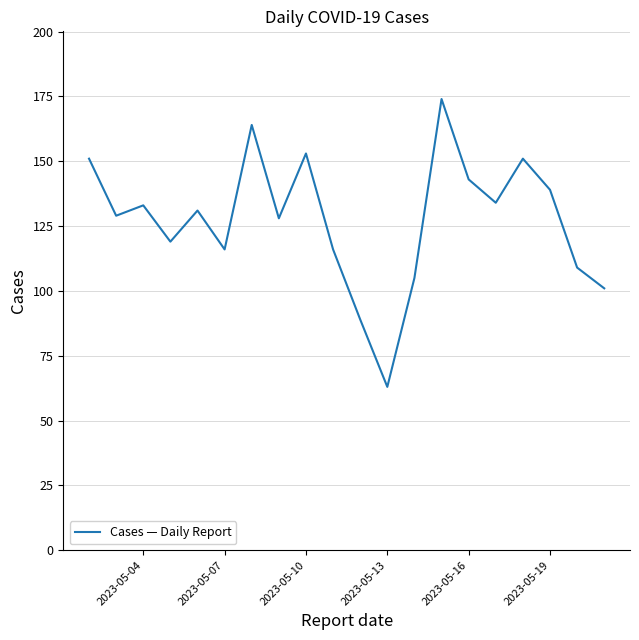

What is the greatest value displayed?

174